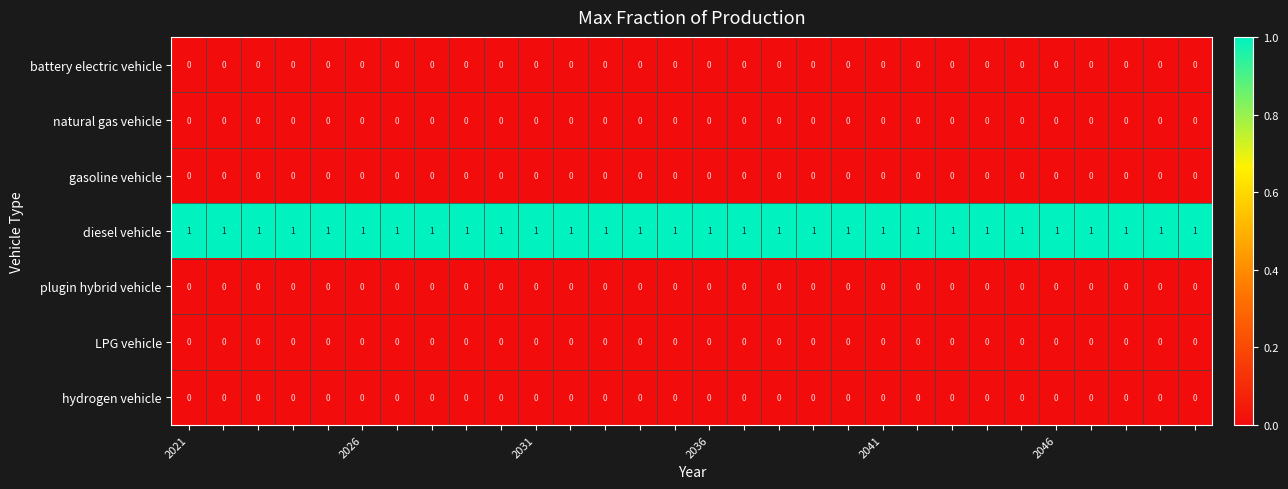

What is the sum of all diesel vehicle values?

30